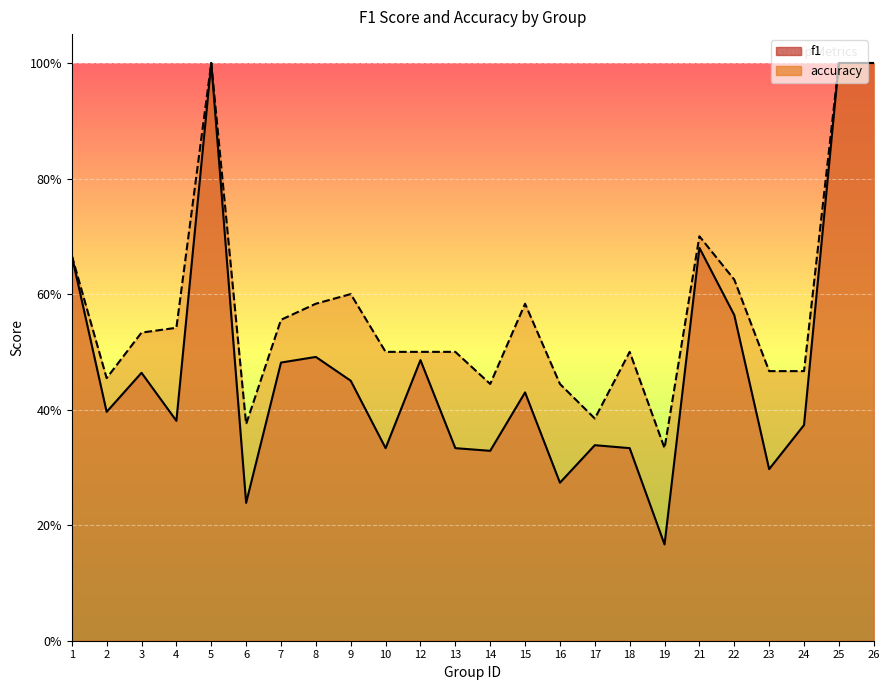

The value of f1 at 14 is 0.3. True or false?

True